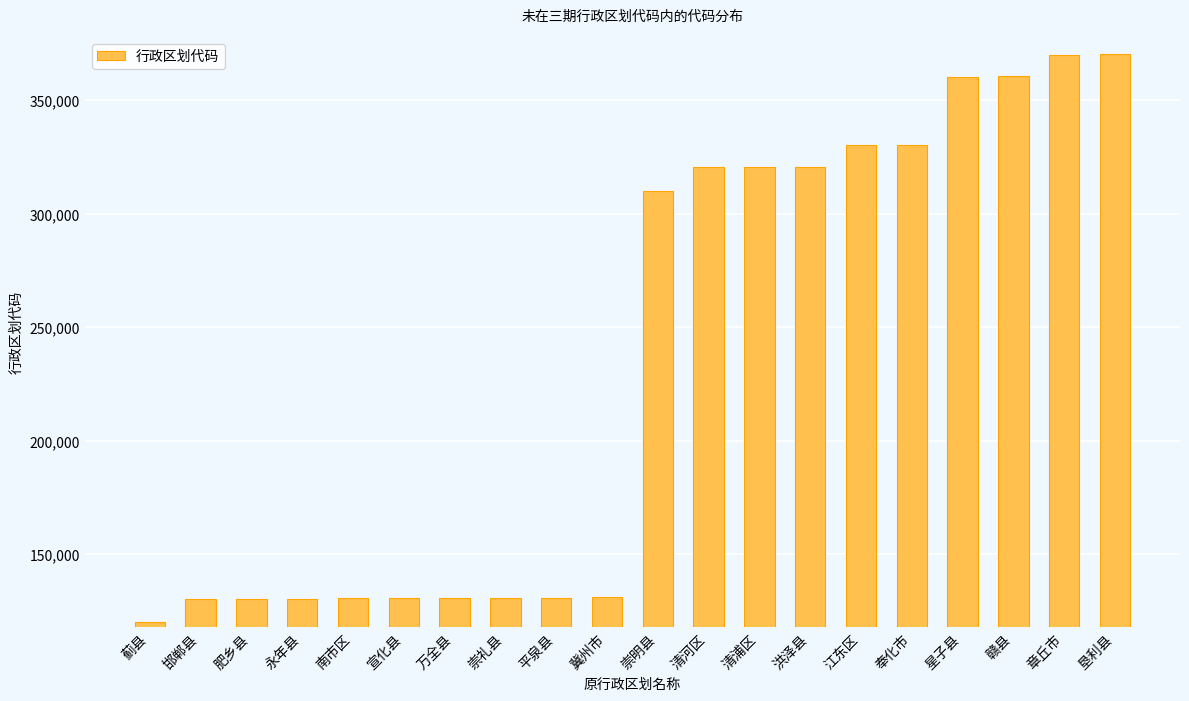

What is the maximum value shown in the chart?

370521